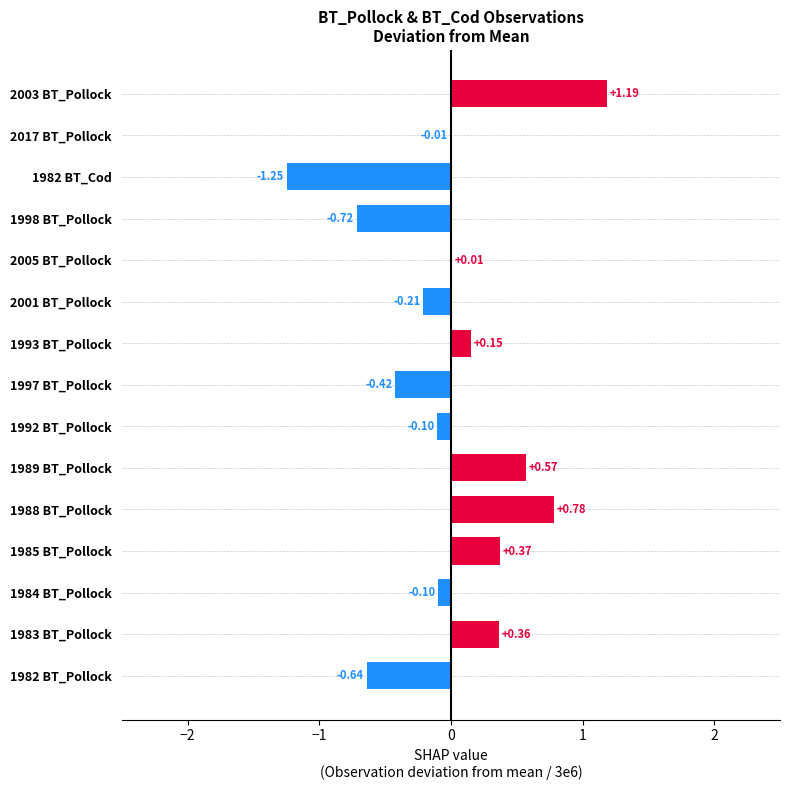

What is the change in value from 1998 BT_Pollock to 1988 BT_Pollock?

+1.5